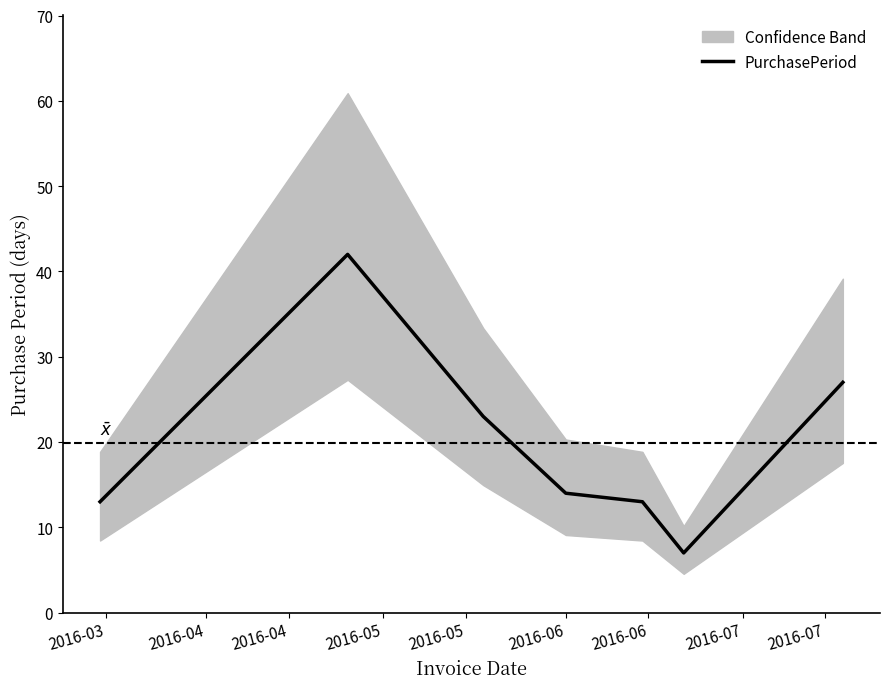

Where is the first local minimum?

2016-06